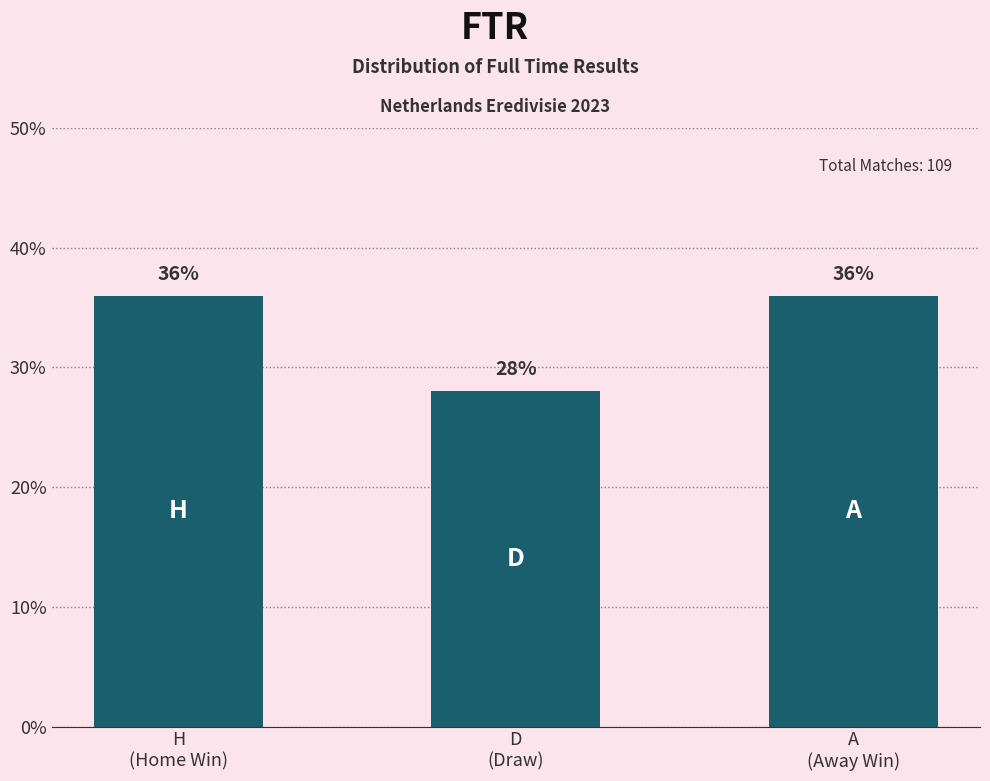

Does the chart contain stacked bars?

No